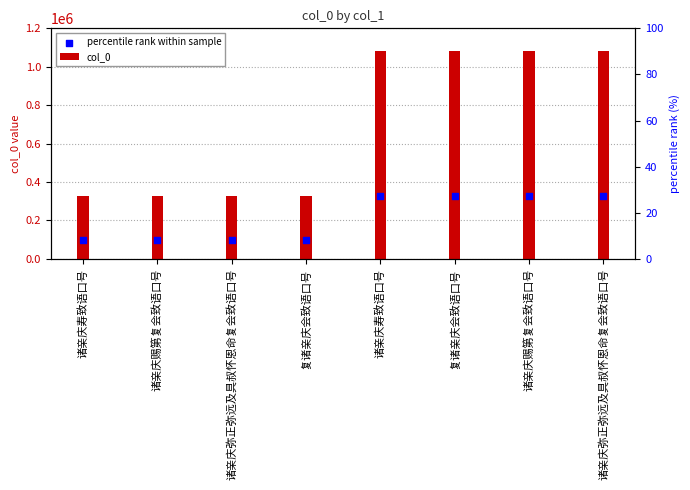

Between 诸亲庆弥正弥远及具叔怀恩命复会致语口号 and 诸亲庆寿致语口号, which is larger?

诸亲庆寿致语口号